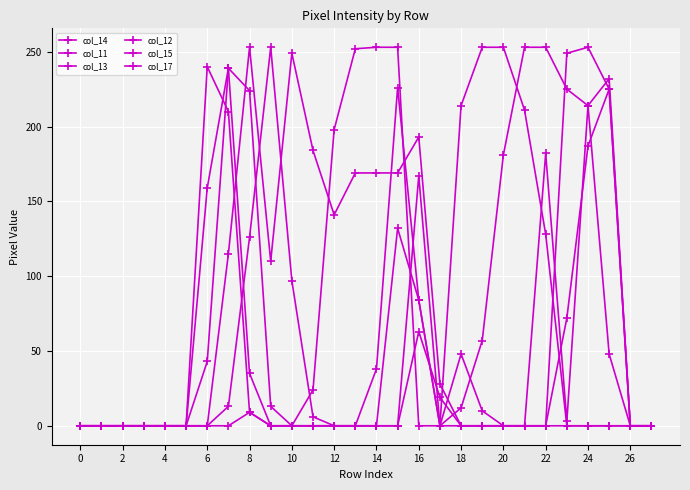

What is the label of the 8th point from the right?

20